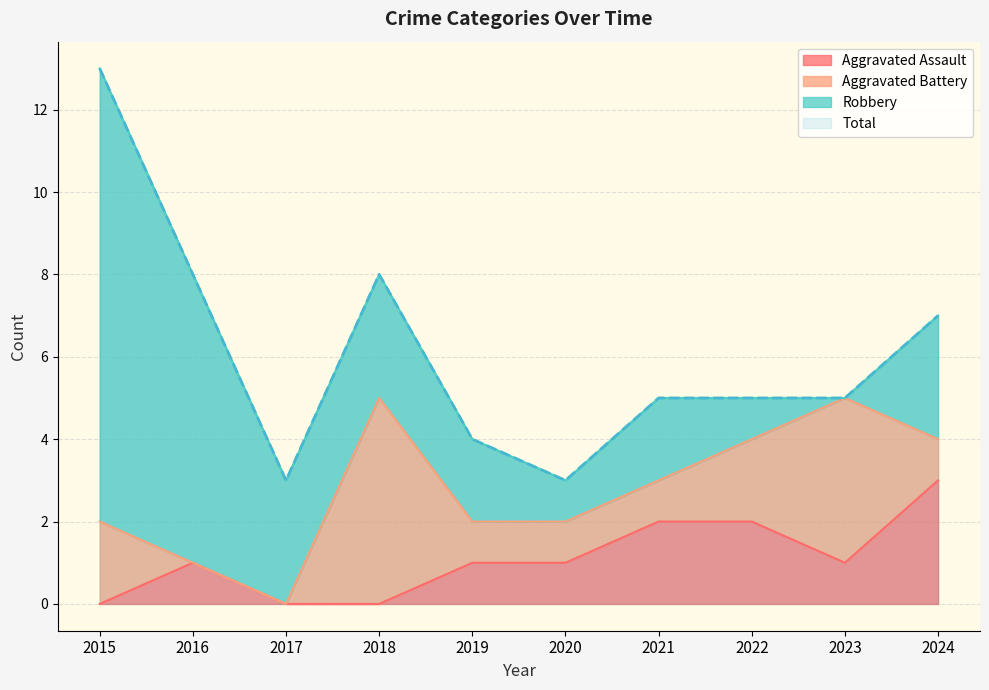

True or false: Total and Aggravated Assault cross at least once.

False